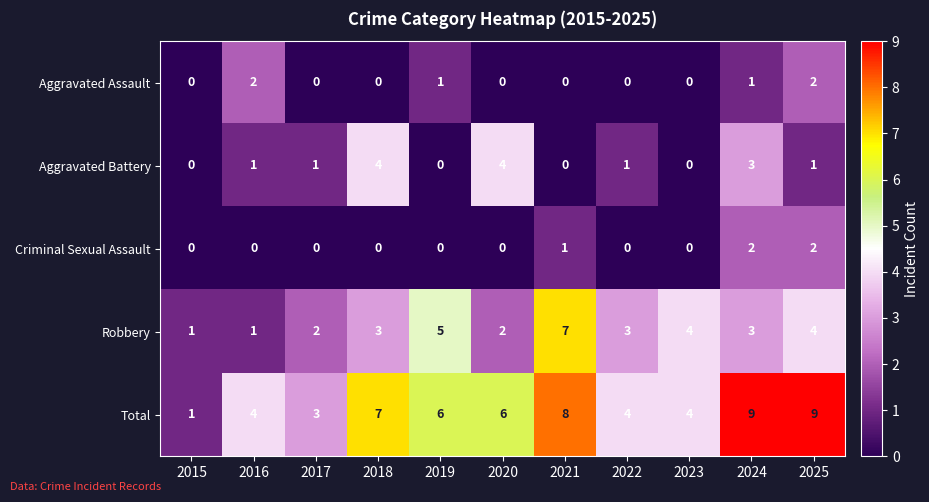

What is the sum of all Robbery values?

35